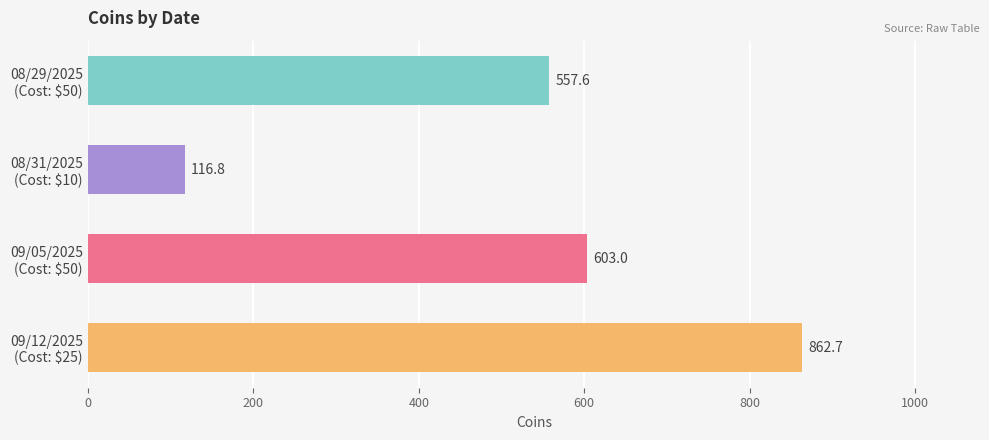

What is the average value?

535.0